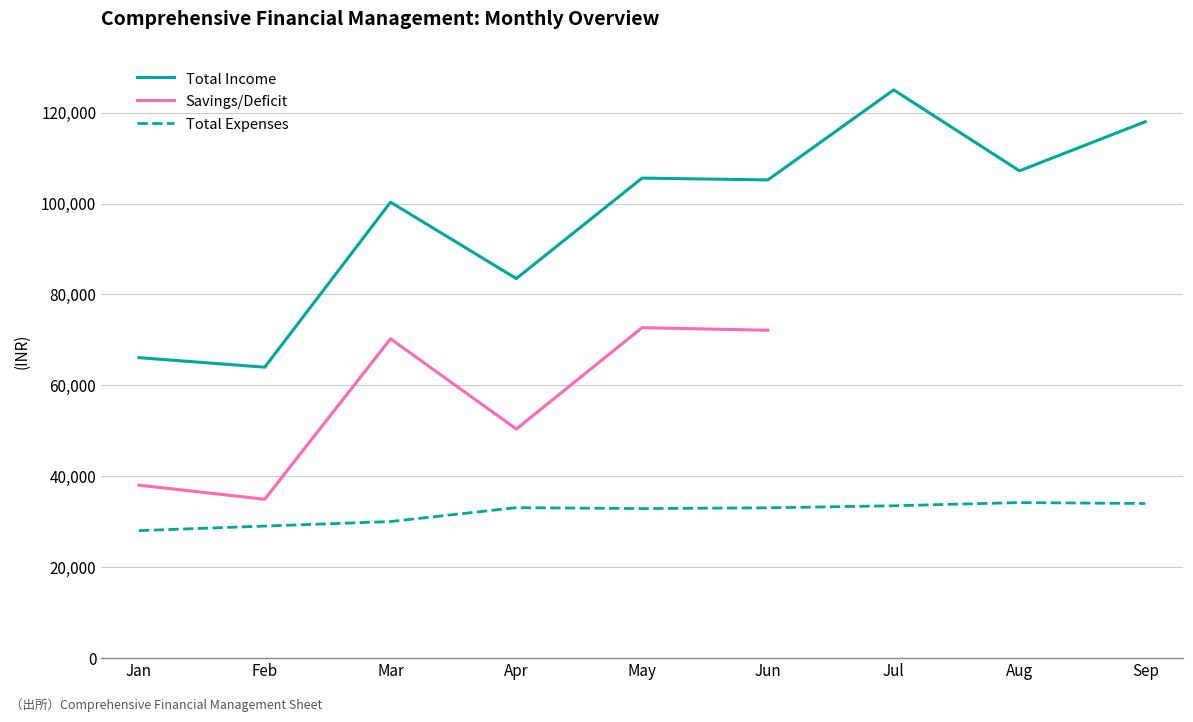

How many interior local peaks does the Total Income series have?

3